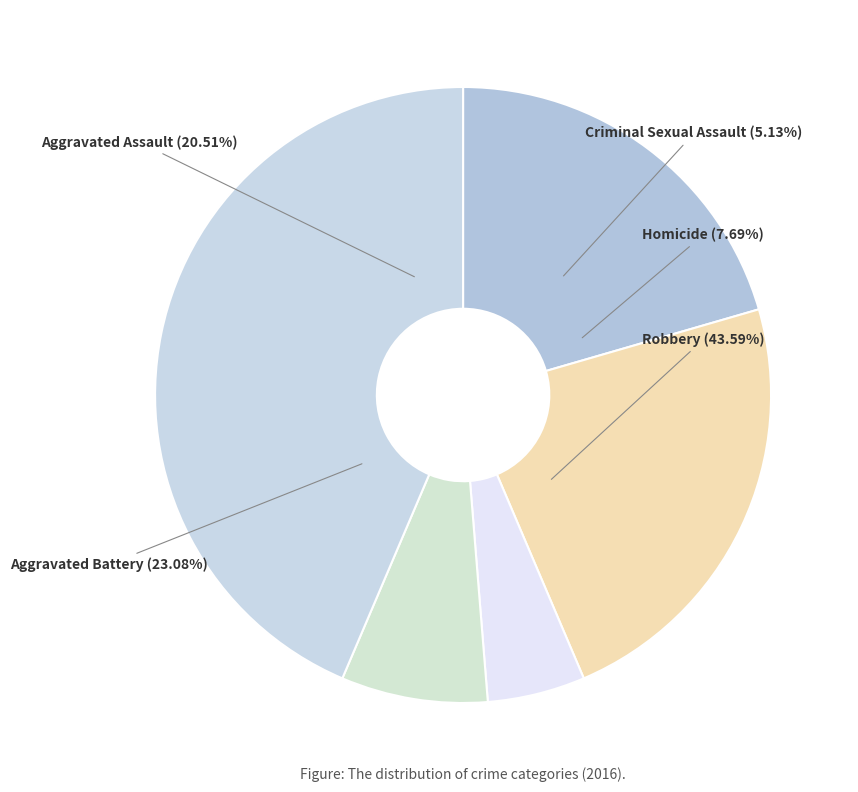

Is there any slice that represents more than half of the pie?

No